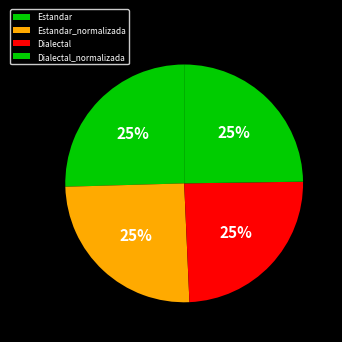

Rank the categories by value from lowest to highest.

Dialectal, Dialectal_normalizada, Estandar_normalizada, Estandar